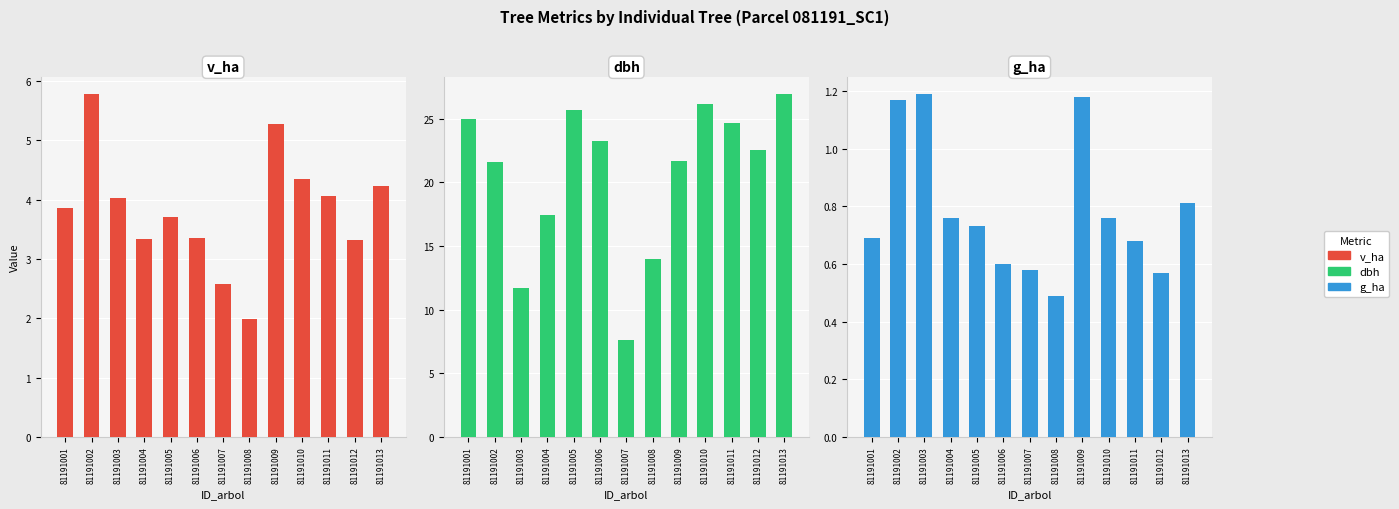

What is the difference between the g_ha values at 81191002 and 81191010?

0.4